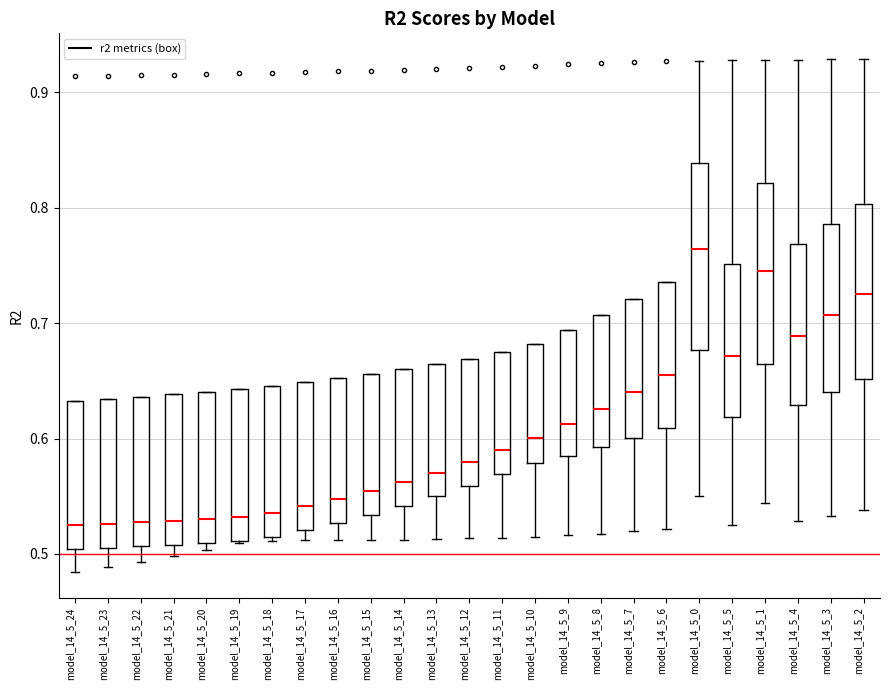

Reading left to right, read every box against the y-axis: the position of its median line, the range the box covers, and the ends of its whiskers. The values are not printed on the chart, so give them approximately, as read against the axis.

model_14_5_24: median 0.53, box 0.50 to 0.63, whiskers 0.48 to 0.63
model_14_5_23: median 0.53, box 0.51 to 0.63, whiskers 0.49 to 0.63
model_14_5_22: median 0.53, box 0.51 to 0.64, whiskers 0.49 to 0.64
model_14_5_21: median 0.53, box 0.51 to 0.64, whiskers 0.50 to 0.64
model_14_5_20: median 0.53, box 0.51 to 0.64, whiskers 0.50 to 0.64
model_14_5_19: median 0.53, box 0.51 to 0.64, whiskers 0.51 to 0.64
model_14_5_18: median 0.54, box 0.52 to 0.65, whiskers 0.51 to 0.65
model_14_5_17: median 0.54, box 0.52 to 0.65, whiskers 0.51 to 0.65
model_14_5_16: median 0.55, box 0.53 to 0.65, whiskers 0.51 to 0.65
model_14_5_15: median 0.55, box 0.53 to 0.66, whiskers 0.51 to 0.66
model_14_5_14: median 0.56, box 0.54 to 0.66, whiskers 0.51 to 0.66
model_14_5_13: median 0.57, box 0.55 to 0.66, whiskers 0.51 to 0.66
model_14_5_12: median 0.58, box 0.56 to 0.67, whiskers 0.51 to 0.67
model_14_5_11: median 0.59, box 0.57 to 0.67, whiskers 0.51 to 0.67
model_14_5_10: median 0.60, box 0.58 to 0.68, whiskers 0.52 to 0.68
model_14_5_9: median 0.61, box 0.59 to 0.69, whiskers 0.52 to 0.69
model_14_5_8: median 0.63, box 0.59 to 0.71, whiskers 0.52 to 0.71
model_14_5_7: median 0.64, box 0.60 to 0.72, whiskers 0.52 to 0.72
model_14_5_6: median 0.66, box 0.61 to 0.74, whiskers 0.52 to 0.74
model_14_5_0: median 0.76, box 0.68 to 0.84, whiskers 0.55 to 0.93
model_14_5_5: median 0.67, box 0.62 to 0.75, whiskers 0.52 to 0.93
model_14_5_1: median 0.74, box 0.66 to 0.82, whiskers 0.54 to 0.93
model_14_5_4: median 0.69, box 0.63 to 0.77, whiskers 0.53 to 0.93
model_14_5_3: median 0.71, box 0.64 to 0.79, whiskers 0.53 to 0.93
model_14_5_2: median 0.73, box 0.65 to 0.80, whiskers 0.54 to 0.93